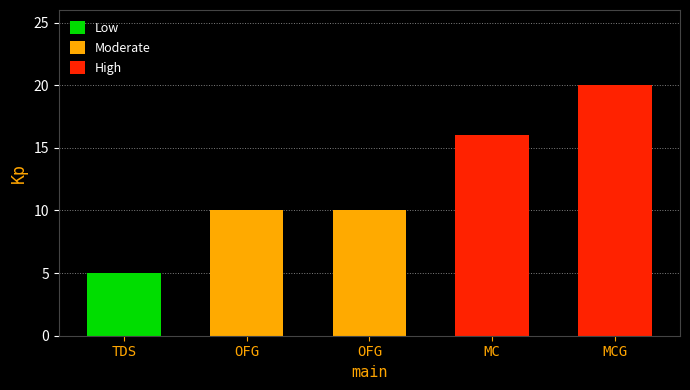

The value at MC is 16. True or false?

True